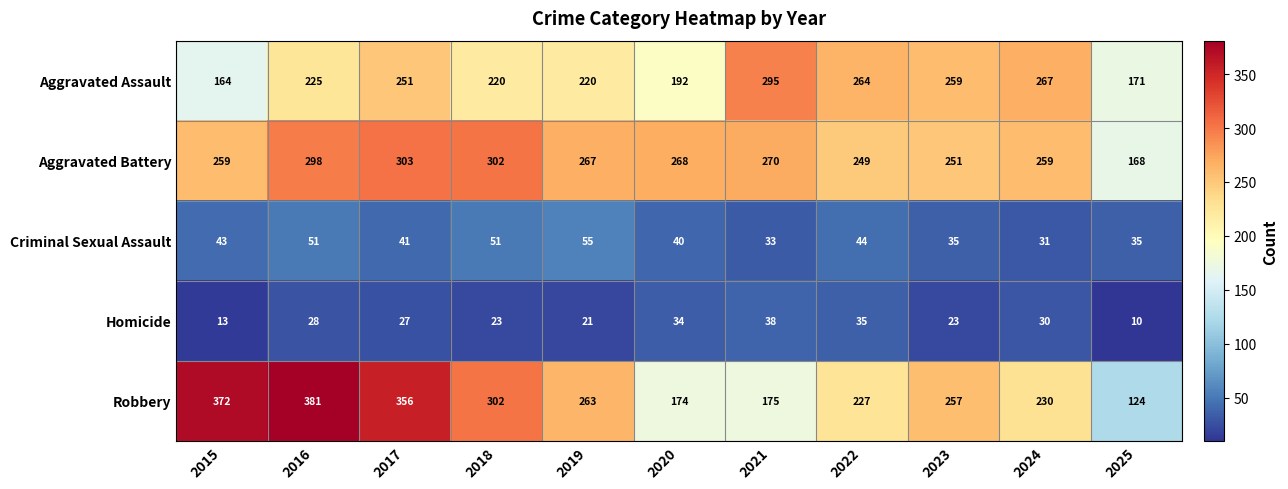

Which series changed the most between 2020 and 2022?

Aggravated Assault